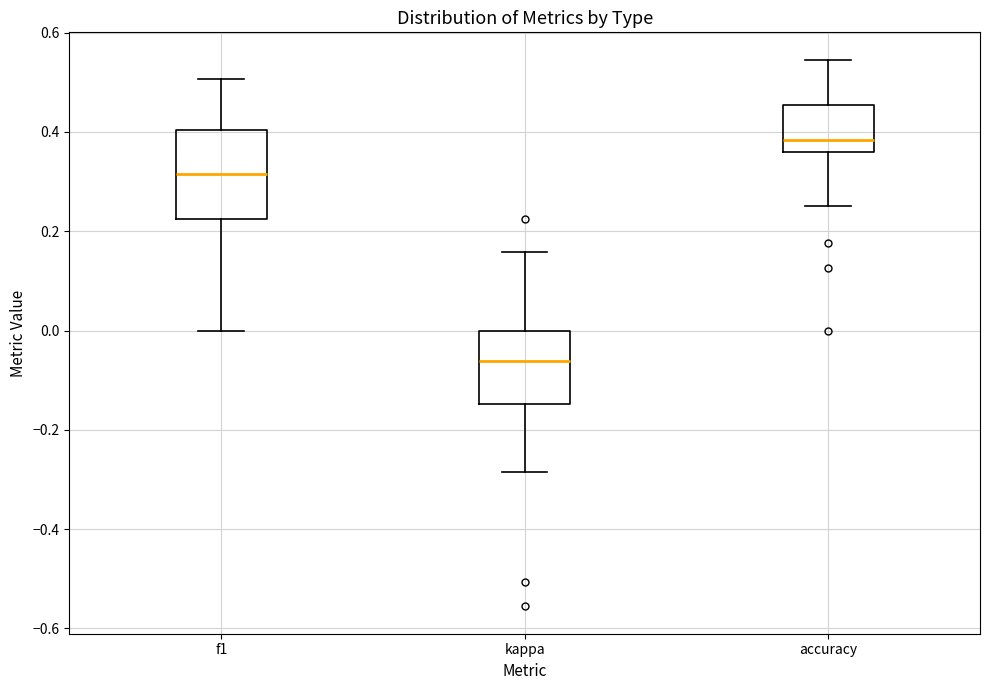

Which box's median line is the lowest?

kappa